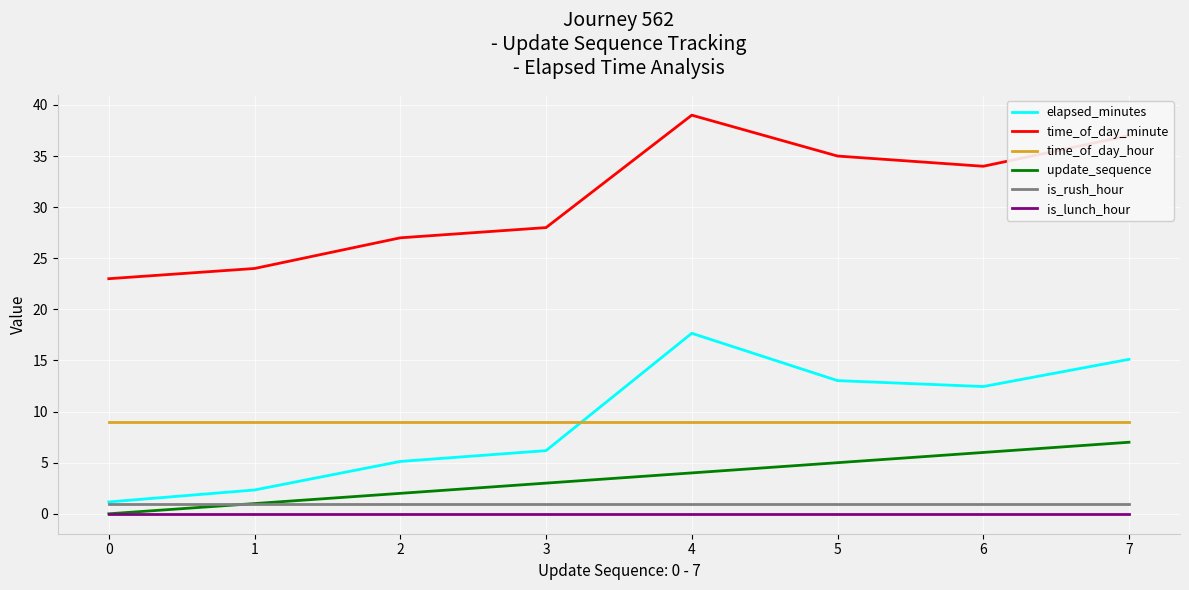

What is the minimum value for time_of_day_minute?

23.0